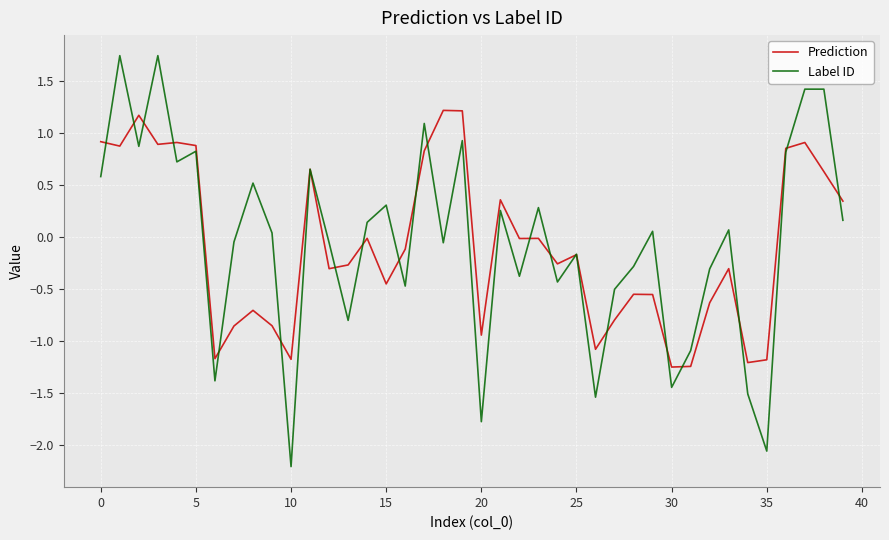

Which series has the widest spread of values?

Label ID